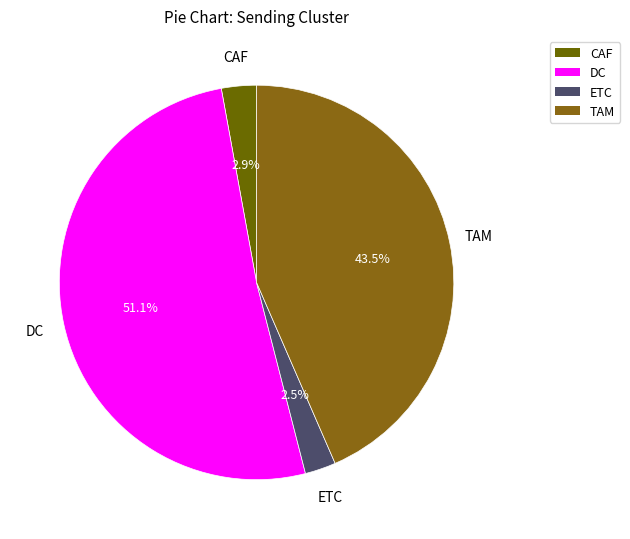

Does any single category account for the majority?

Yes